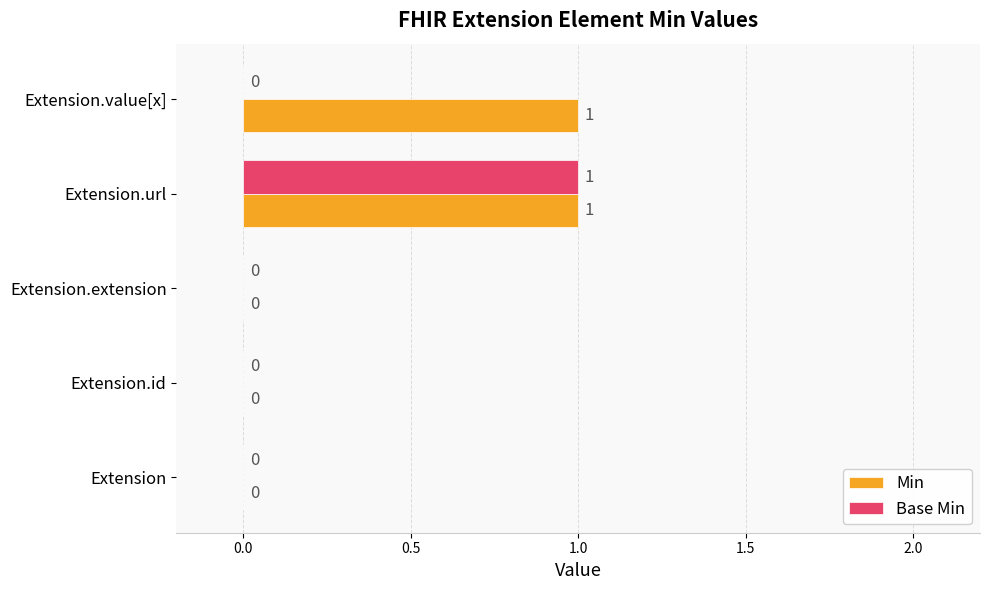

How many Min values are between 0 and 1?

5